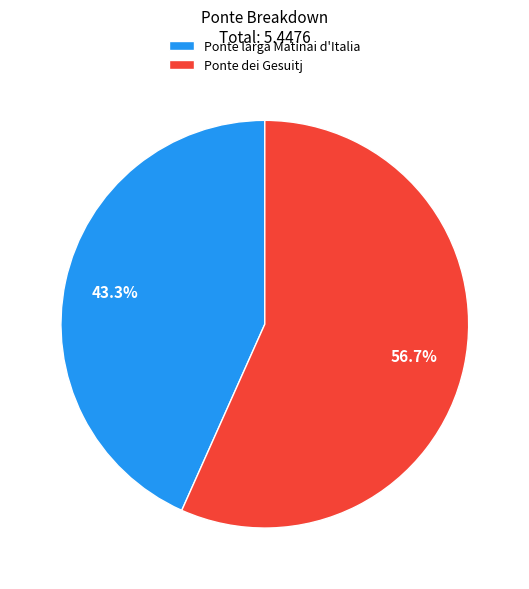

Count the number of slices in the pie.

2